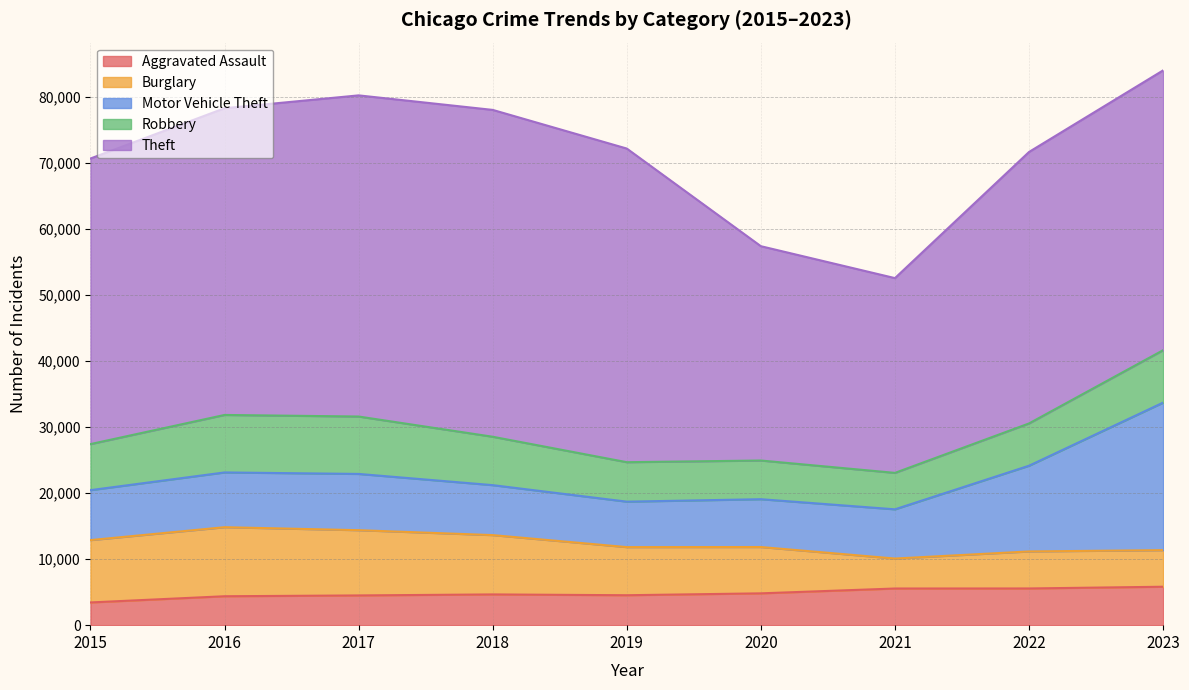

What is the value of the Motor Vehicle Theft point at the 9th from the left?

22352